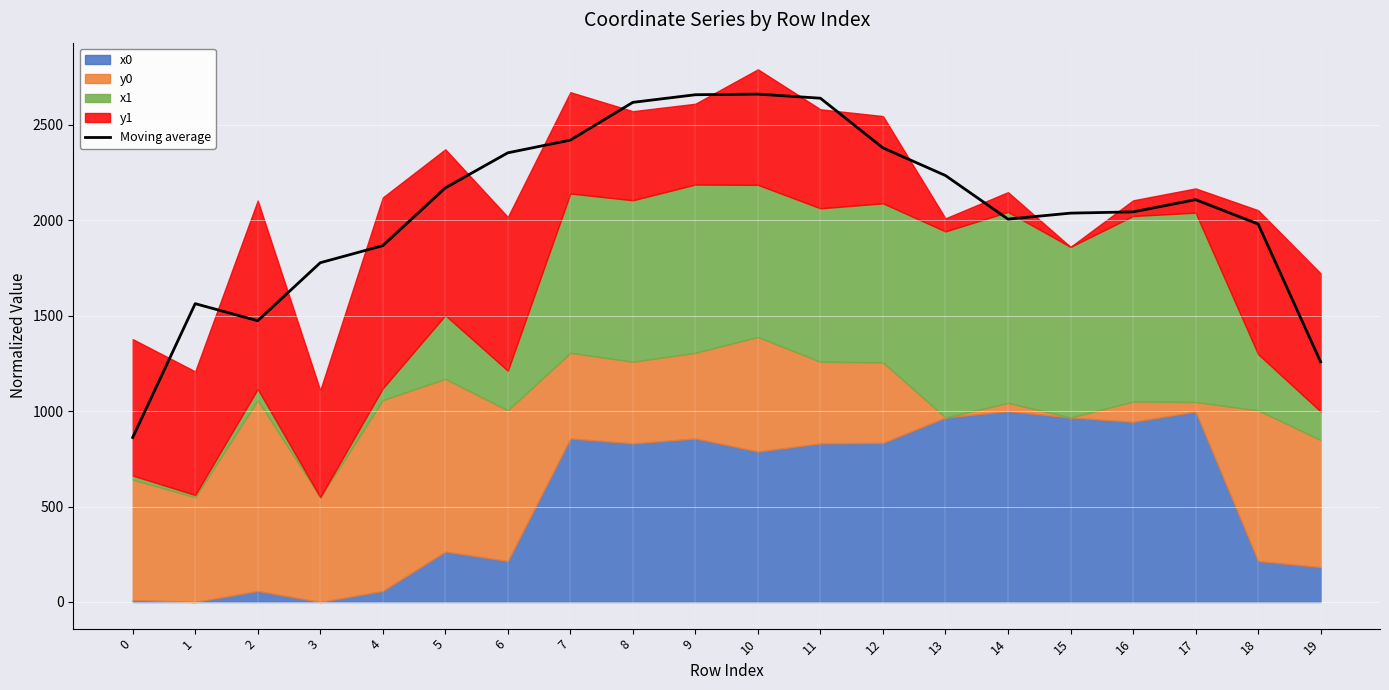

List the labels in order of value, smallest first.

0, 19, 2, 1, 3, 4, 18, 14, 15, 16, 17, 5, 13, 6, 12, 7, 8, 11, 9, 10